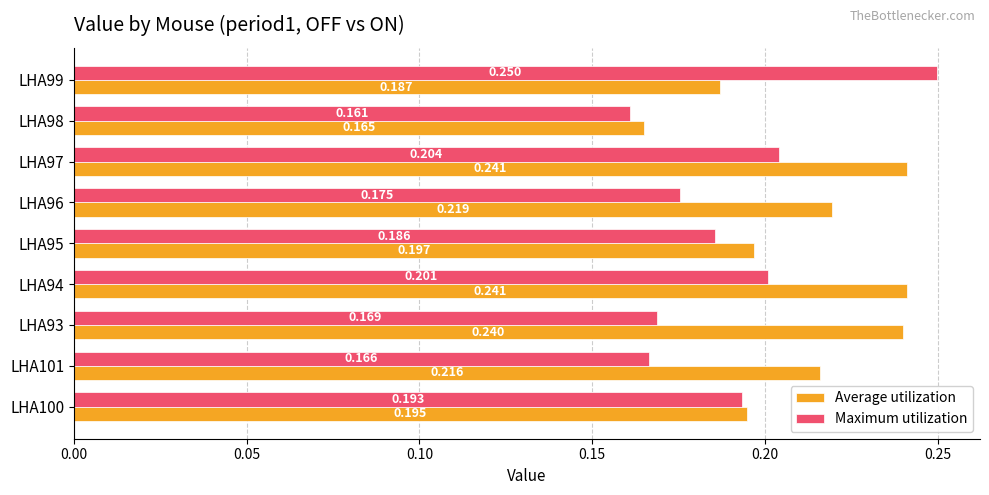

Rank the series at LHA97 from lowest to highest value.

Maximum utilization, Average utilization